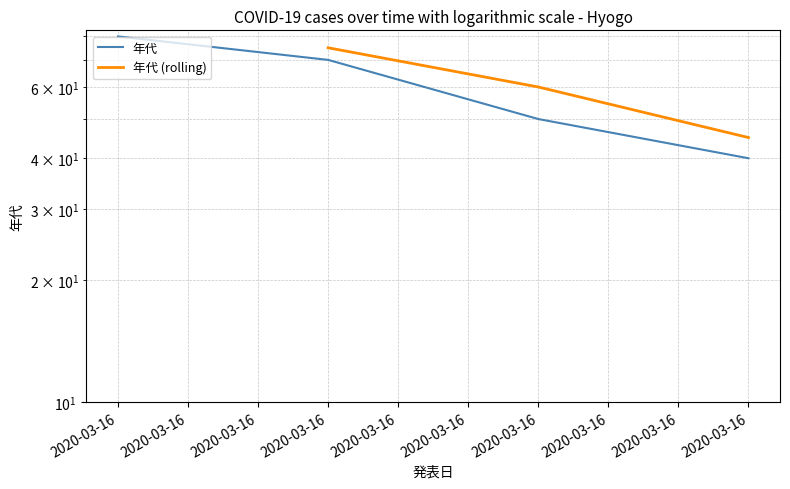

At which category does the chart reach its peak across all series?

2020-03-16